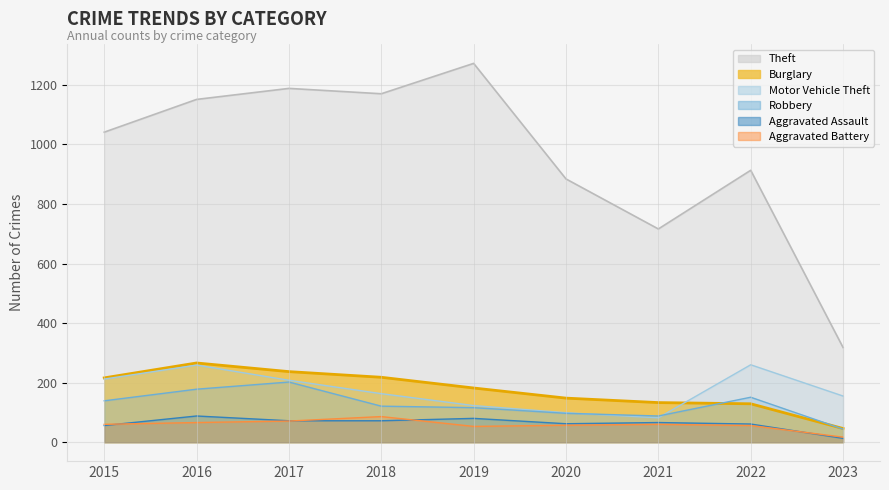

Rank the series at 2016 from highest to lowest value.

Theft, Burglary, Motor Vehicle Theft, Robbery, Aggravated Assault, Aggravated Battery